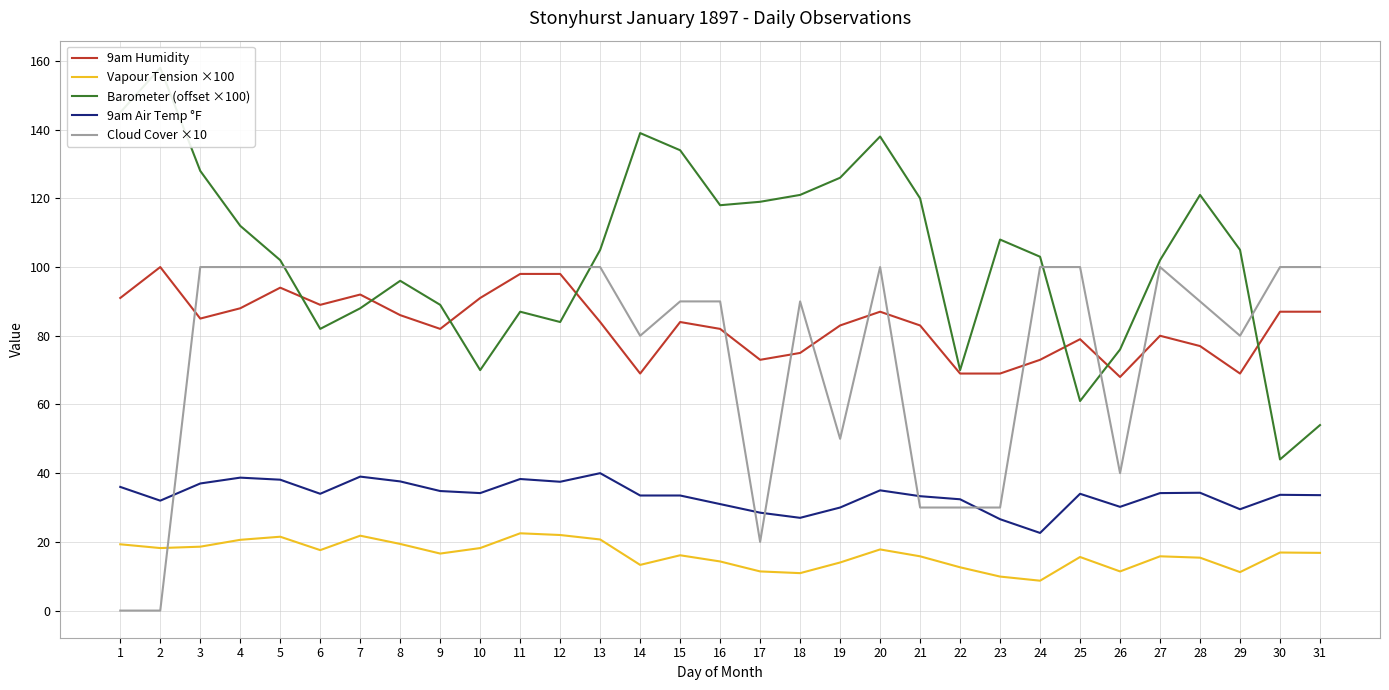

What are all the series names shown in the legend?

9am Humidity, Vapour Tension ×100, Barometer (offset ×100), 9am Air Temp °F, Cloud Cover ×10